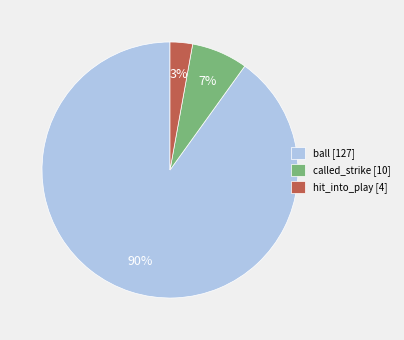

Does ball [127] represent more than half of the total?

Yes